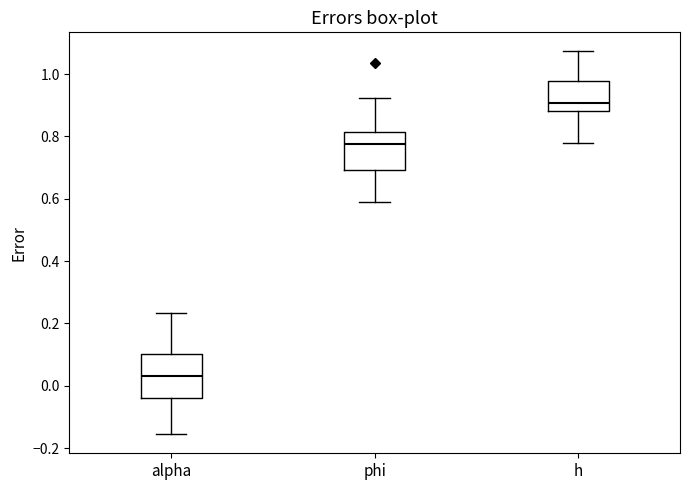

Where is the lower edge of the box for phi on the y-axis? The values are not printed on the chart, so give them approximately, as read against the axis.

0.70